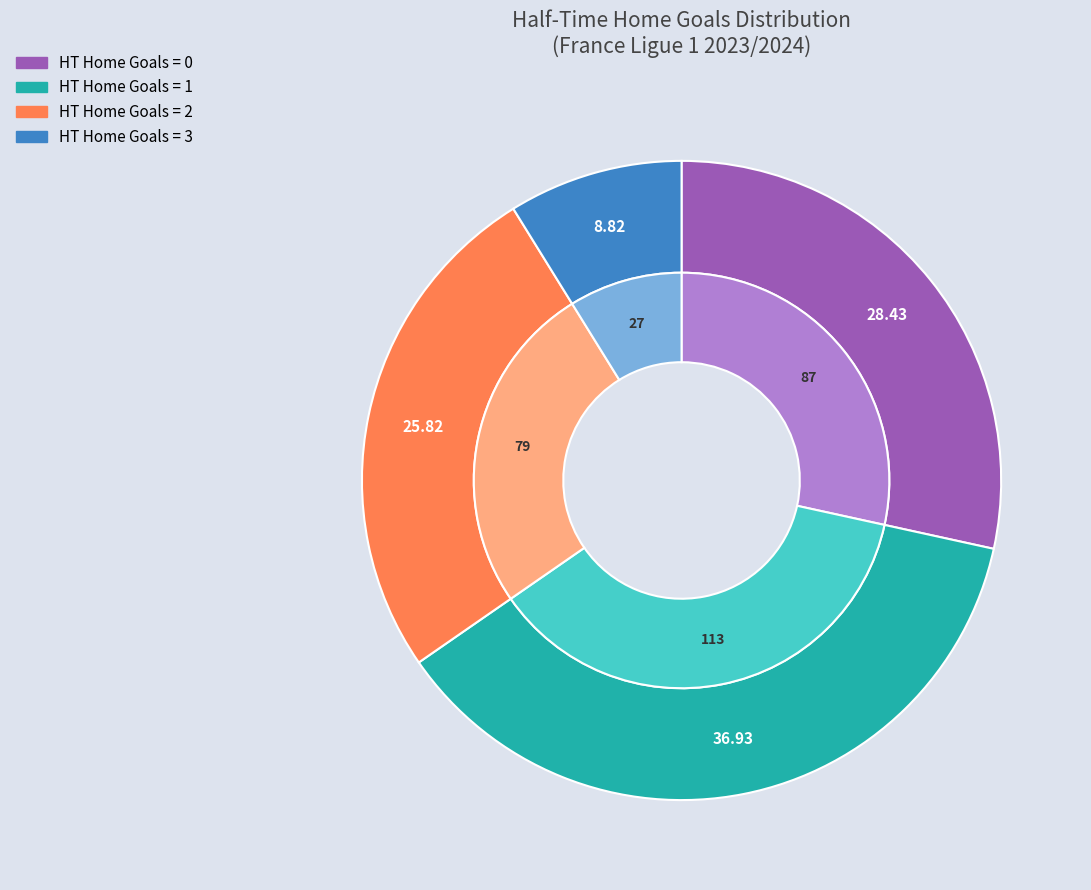

What percentage is the 2 slice, to the nearest percent?

26%